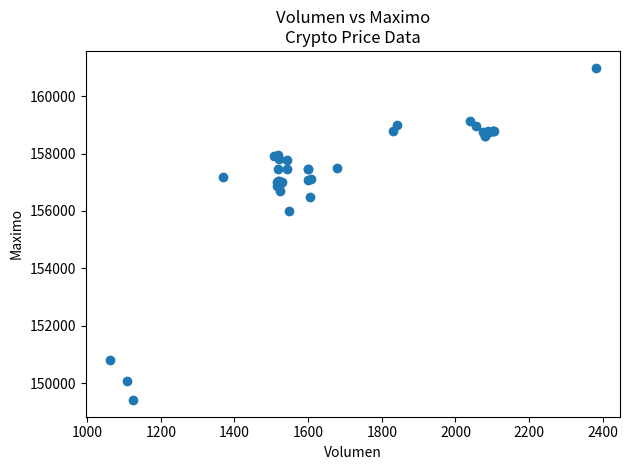

What Y value in the scatter plot is closest to 155202?

156000